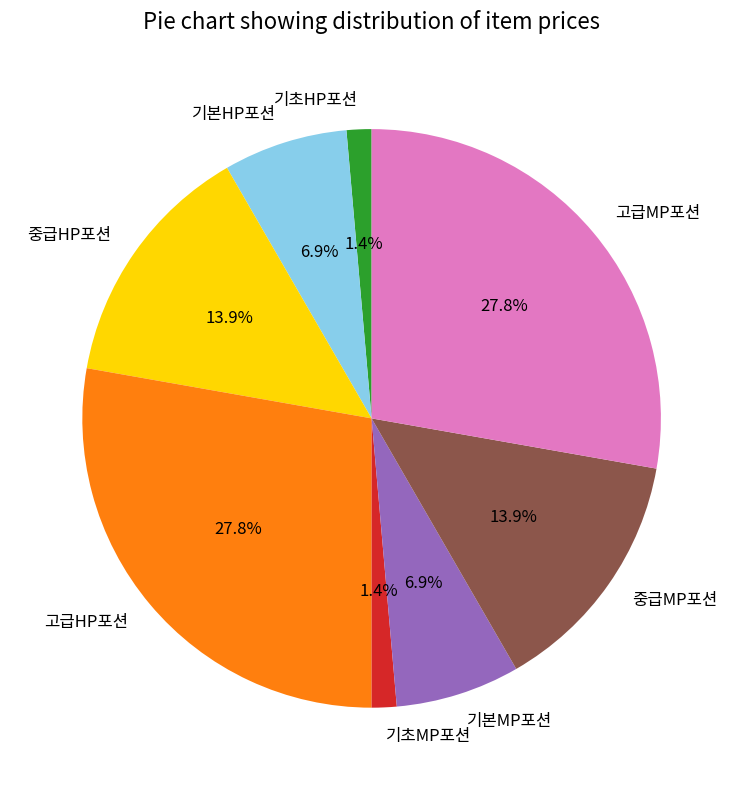

The 중급HP포션 slice represents 5% of the pie. True or false?

False